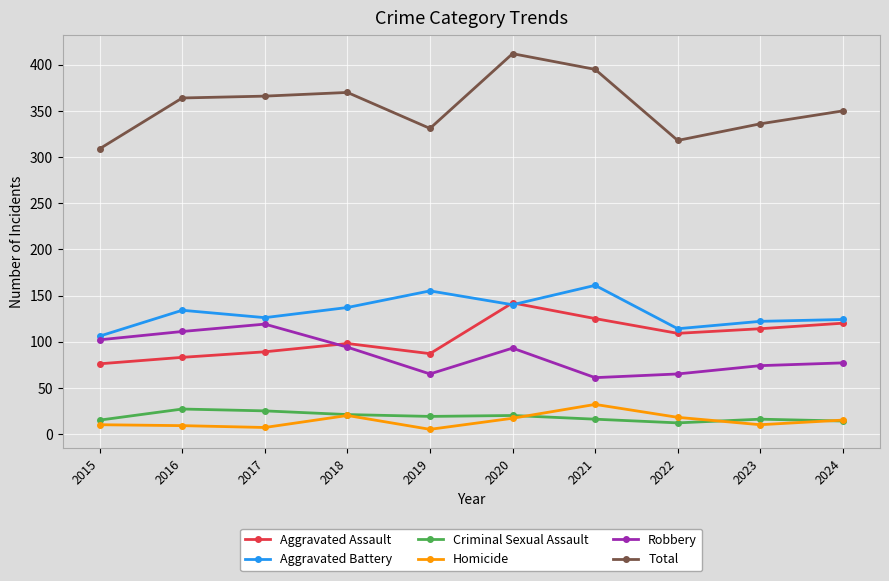

True or false: Aggravated Battery and Total intersect in this chart.

False